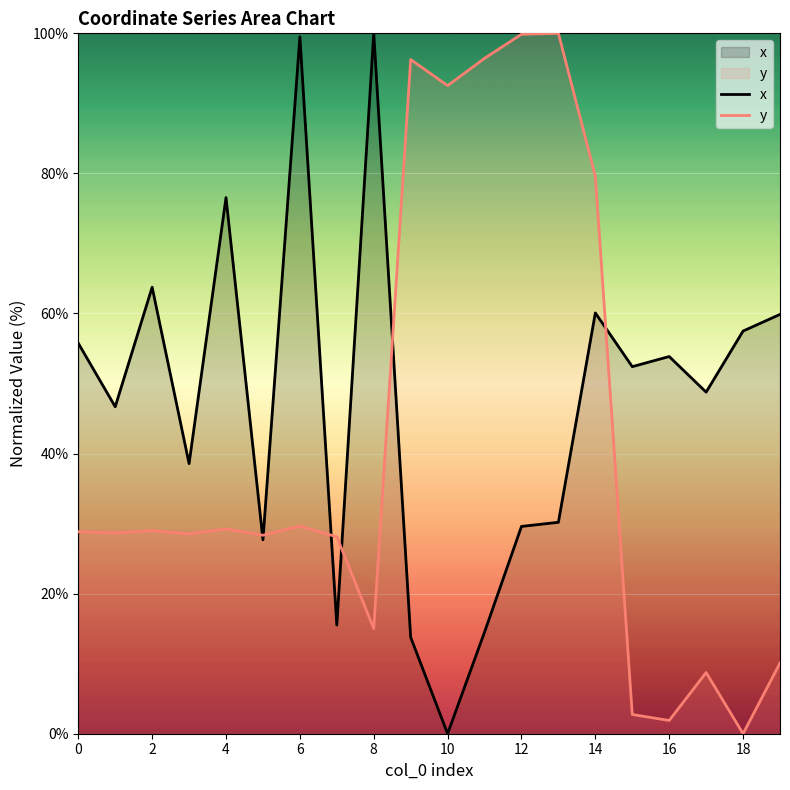

What is the average value of the x series?

47.2